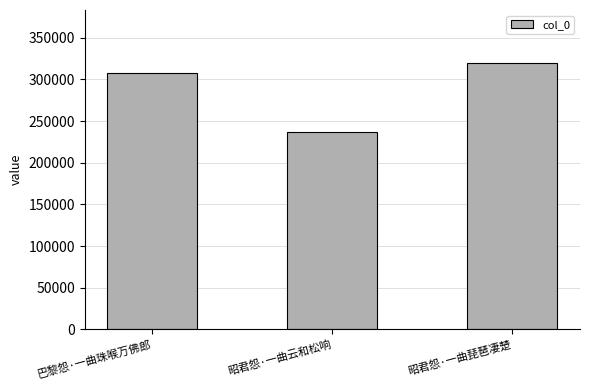

The value at 昭君怨·一曲琵琶凄楚 is 463507. True or false?

False